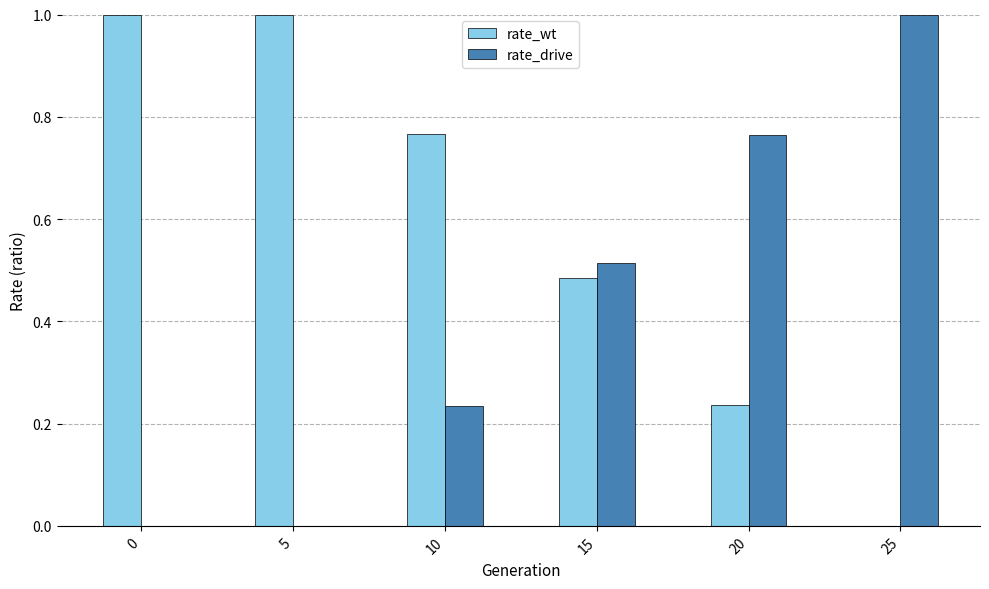

The value of rate_drive at 10 is 0.1. True or false?

False